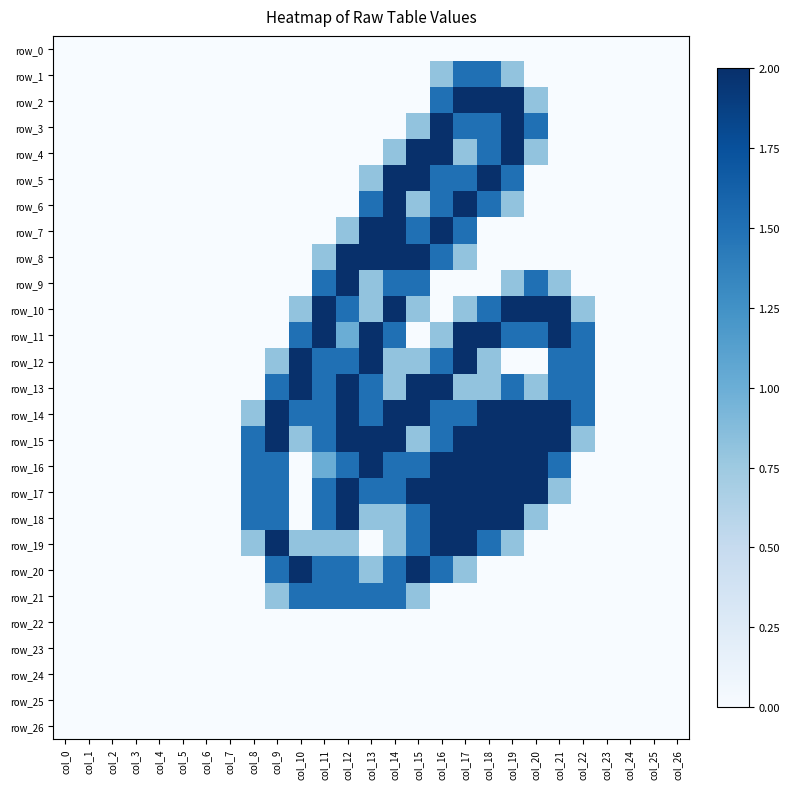

What value does the row_3 series have at col_15?

0.8